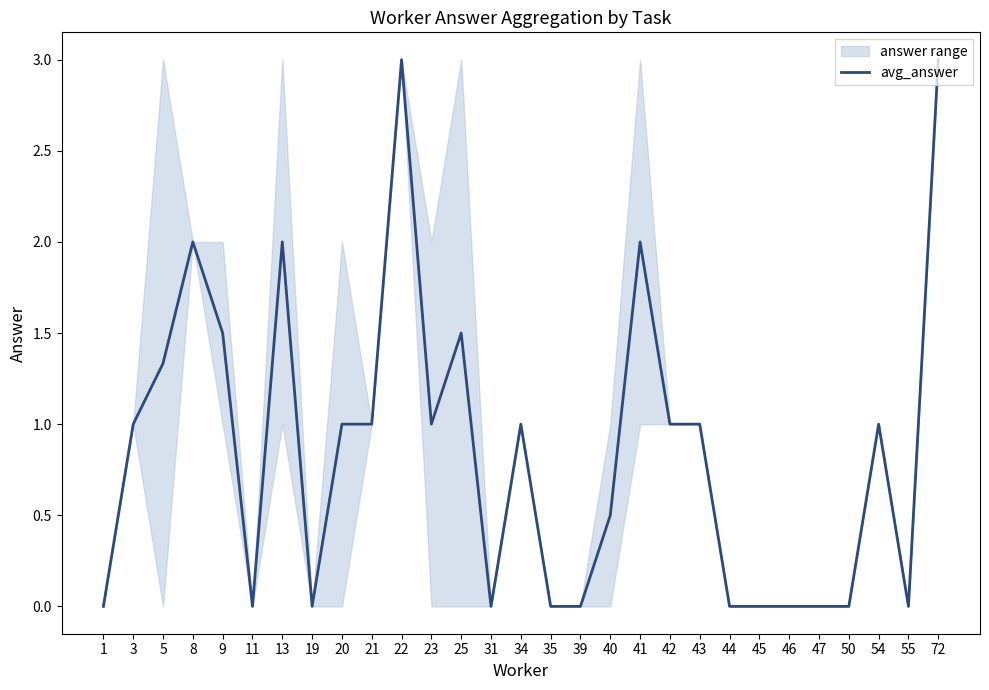

What is the difference between the values at 40 and 41?

1.5